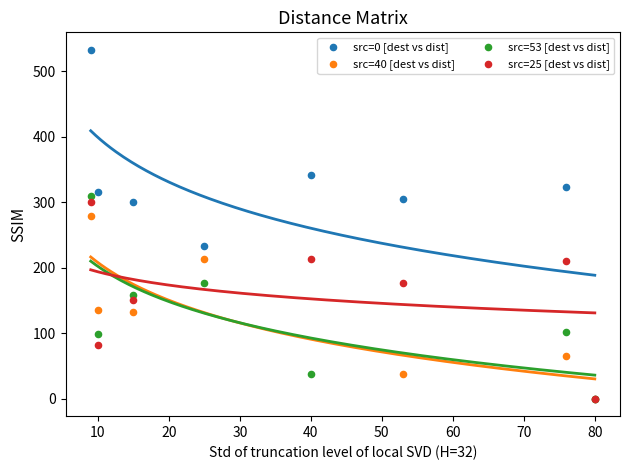

Which series has the largest Y range (max minus min)?

src=0 [dest vs dist]